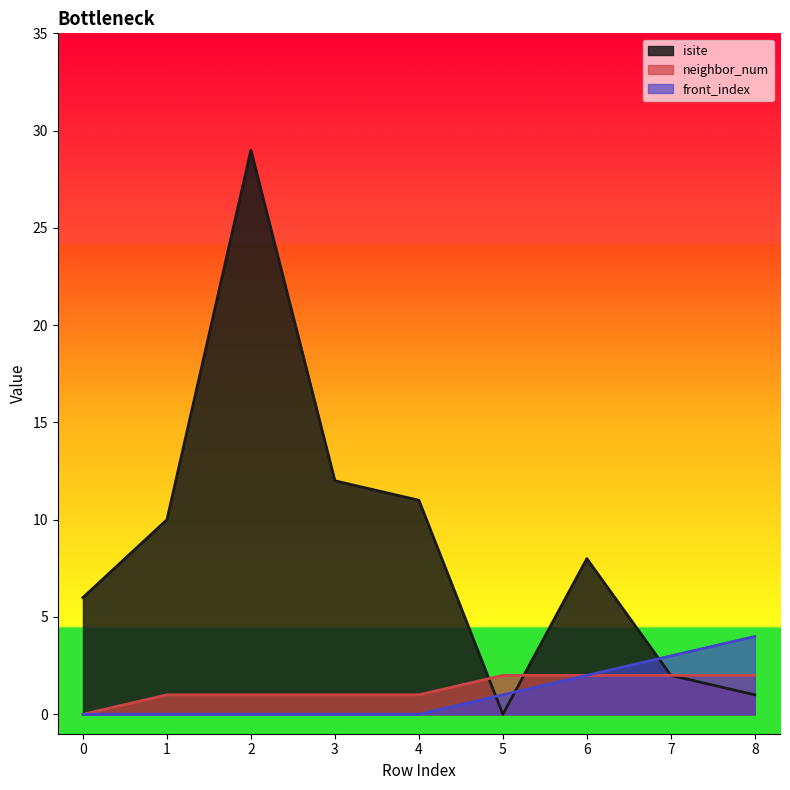

What is the difference between the second highest and second lowest values in the isite series?

11